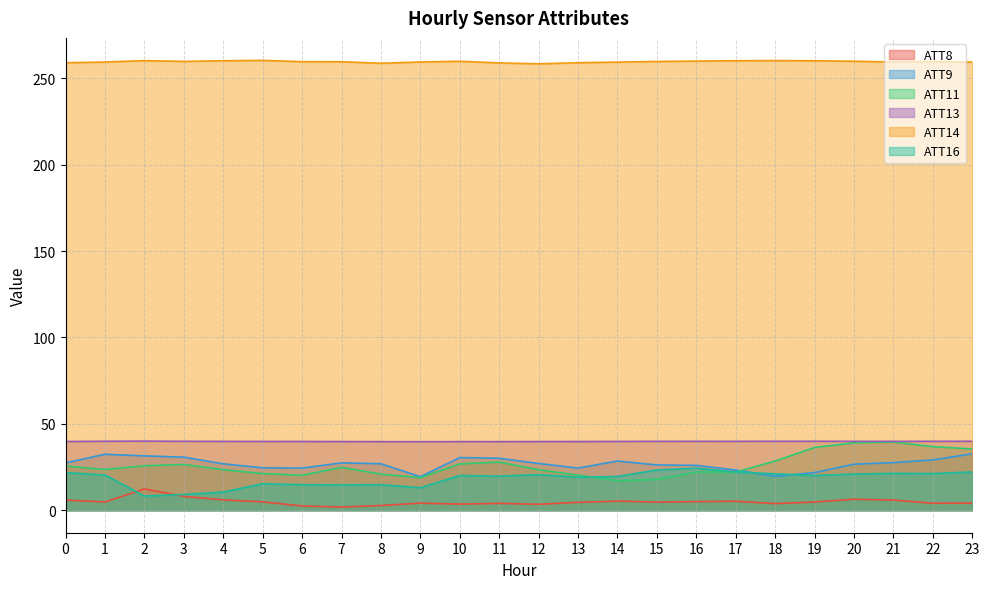

Where is ATT13 nearest to the value 39?

9